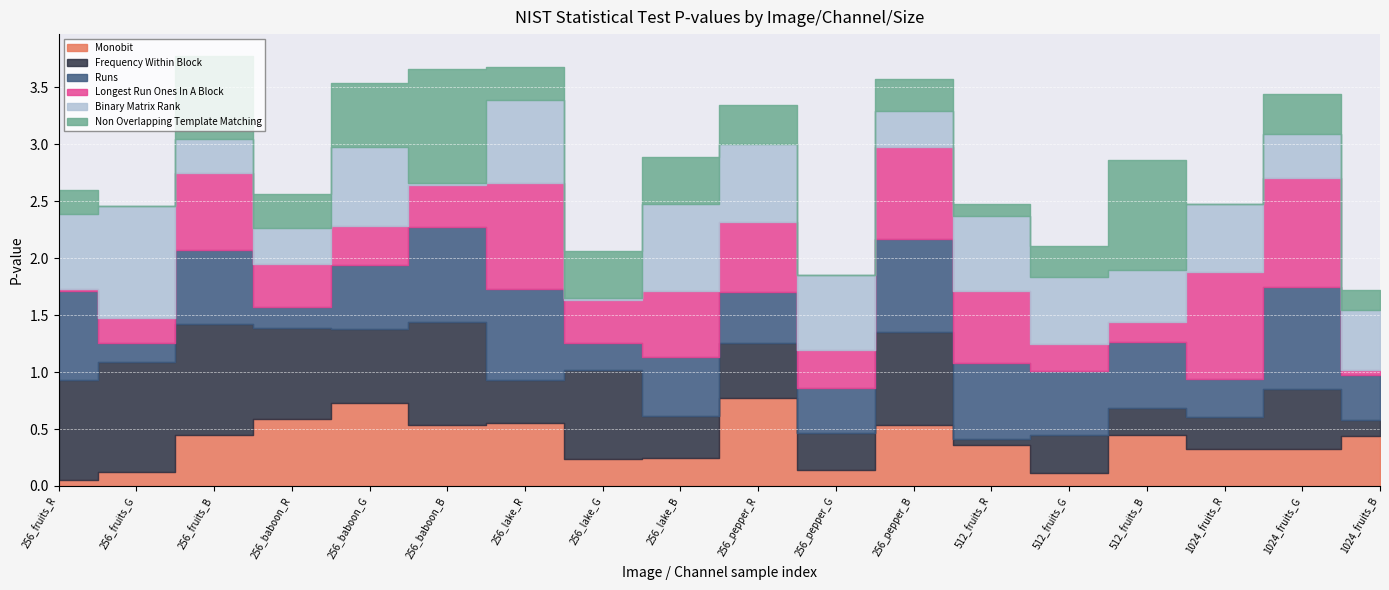

Which has a higher value, 512_fruits_R or 1024_fruits_G?

512_fruits_R